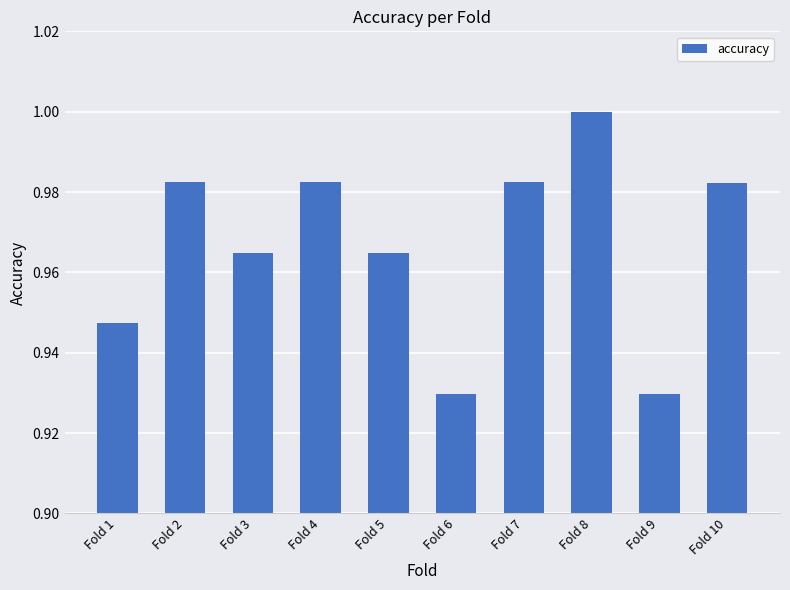

Which label corresponds to the largest value in the chart?

Fold 8